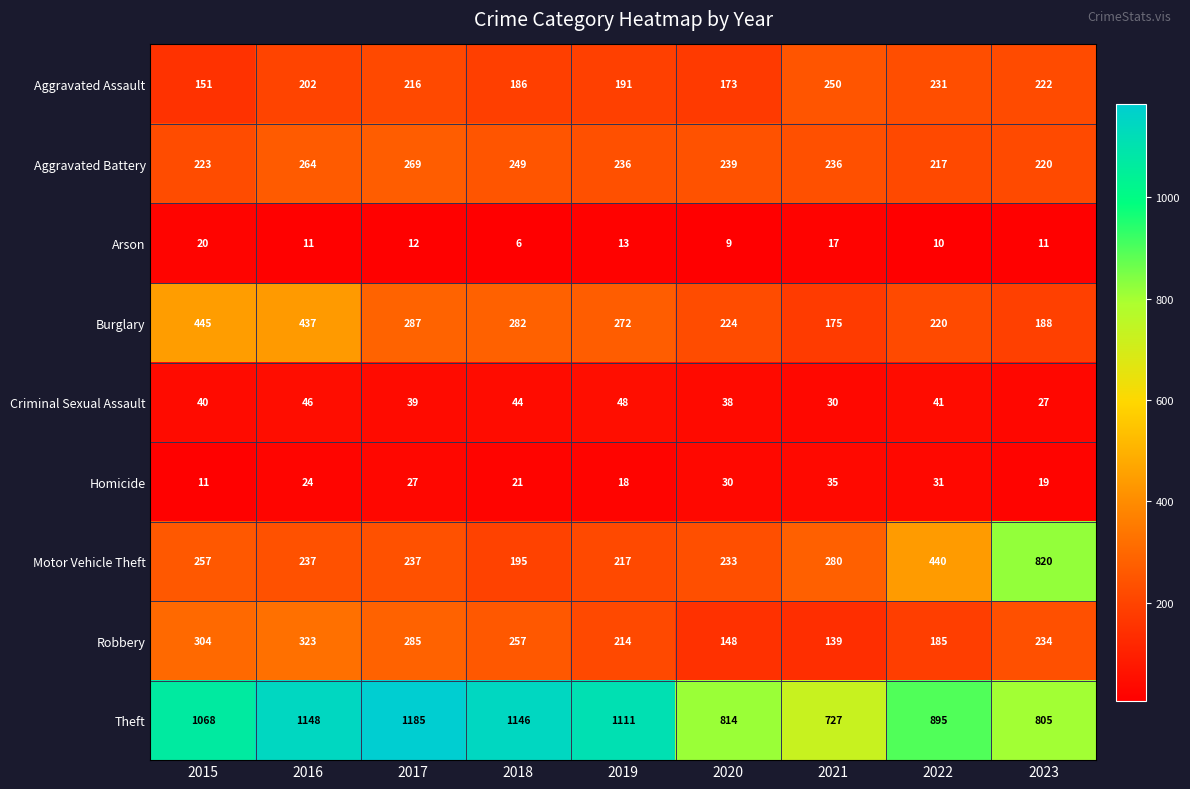

List the series in order of their peak value, lowest first.

Arson, Homicide, Criminal Sexual Assault, Aggravated Assault, Aggravated Battery, Robbery, Burglary, Motor Vehicle Theft, Theft